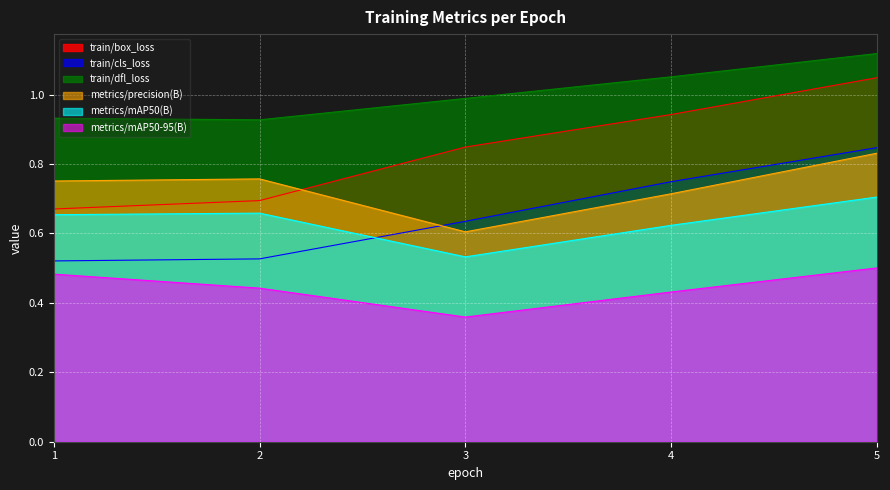

True or false: train/dfl_loss has a value of 1.6 at 4.

False